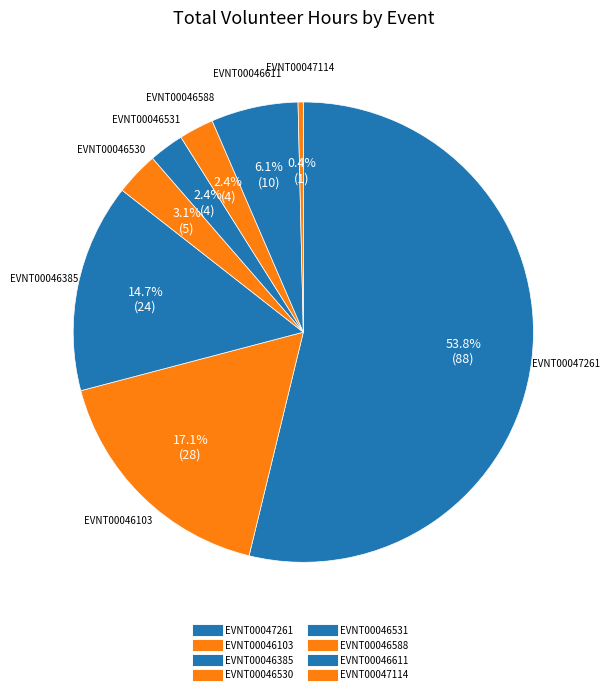

How many segments does this pie chart have?

8